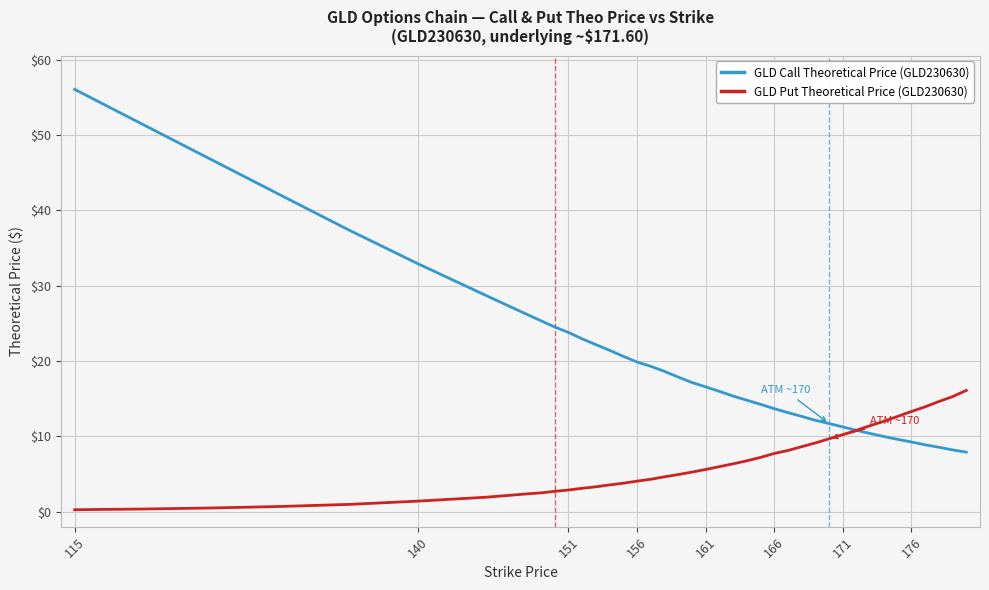

Rank the series by their maximum value, from highest to lowest.

GLD Call Theoretical Price (GLD230630), GLD Put Theoretical Price (GLD230630)